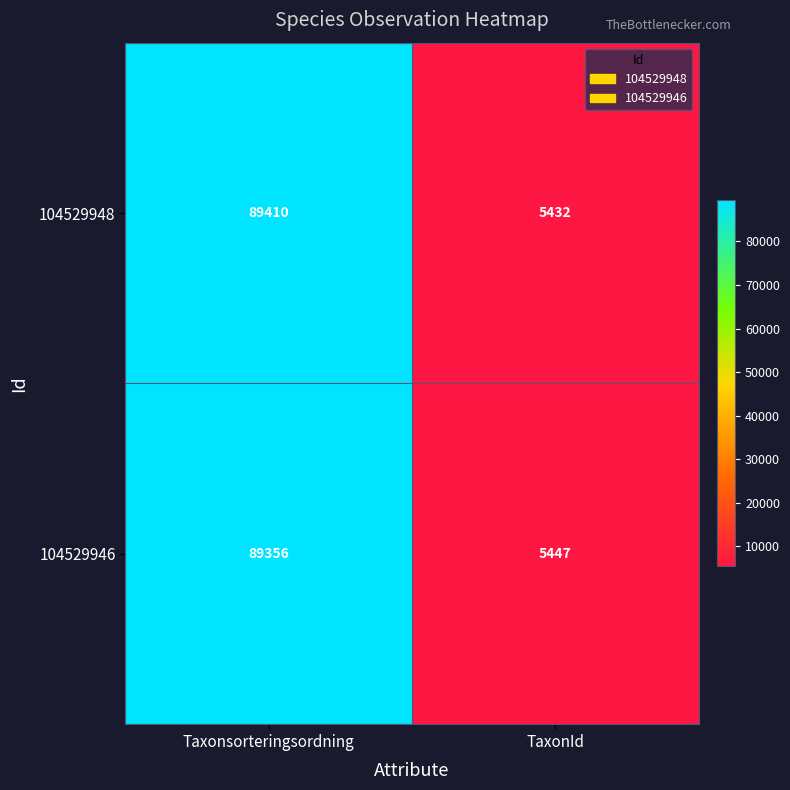

The value of 104529946 at Taxonsorteringsordning is 41668. True or false?

False